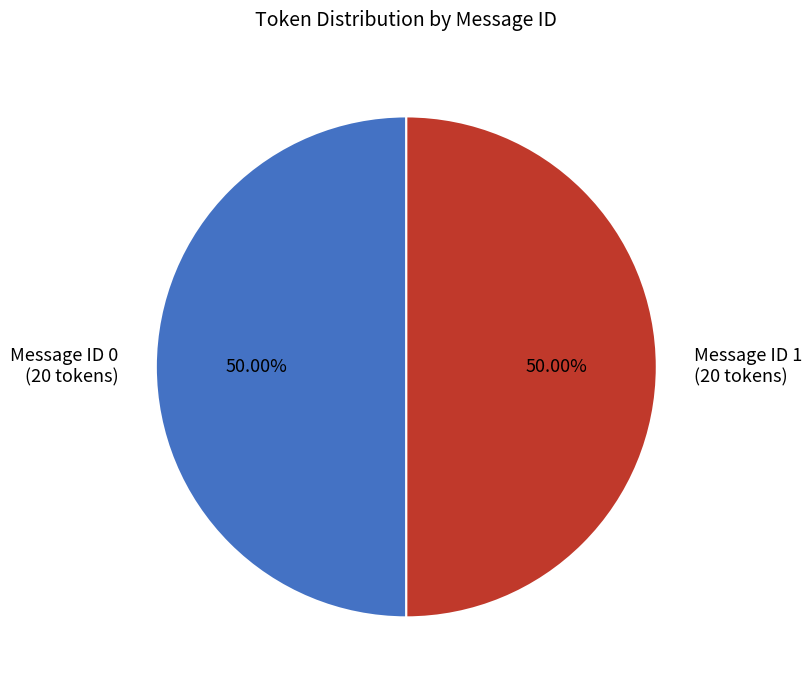

What is the ratio of the value at Message ID 0 (20 tokens) to the value at Message ID 1 (20 tokens)?

1.0